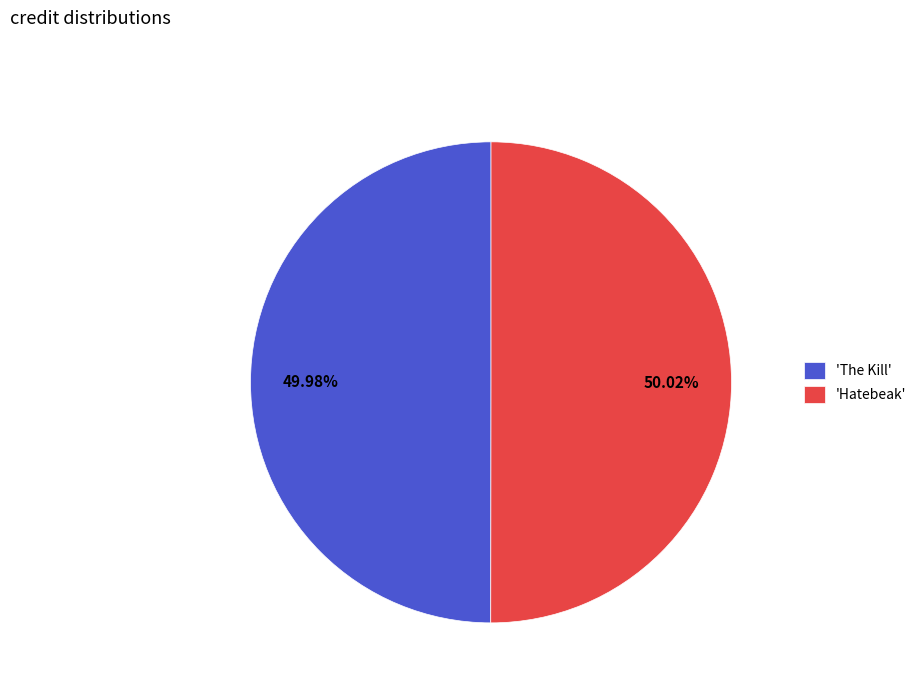

How many segments does this pie chart have?

2